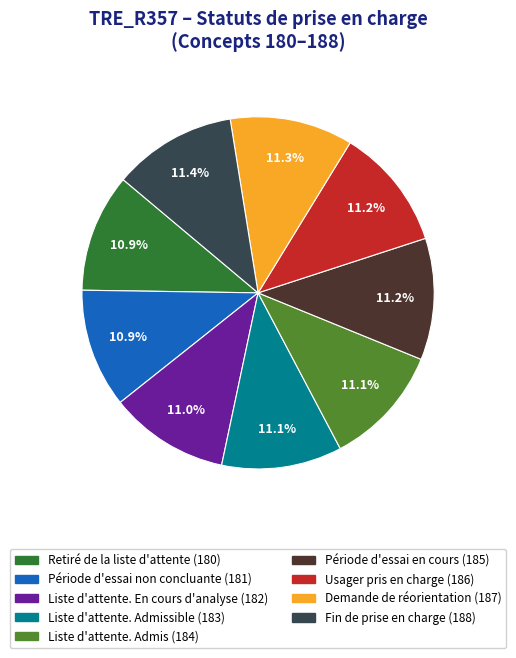

To the nearest percent, what is the average slice percentage?

11%